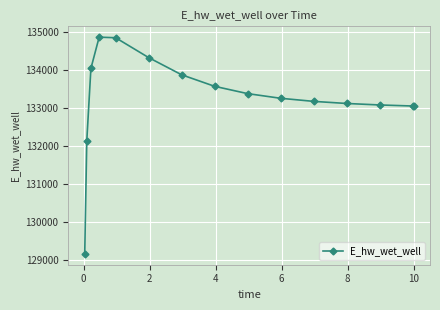

What is the average value?

133261.0